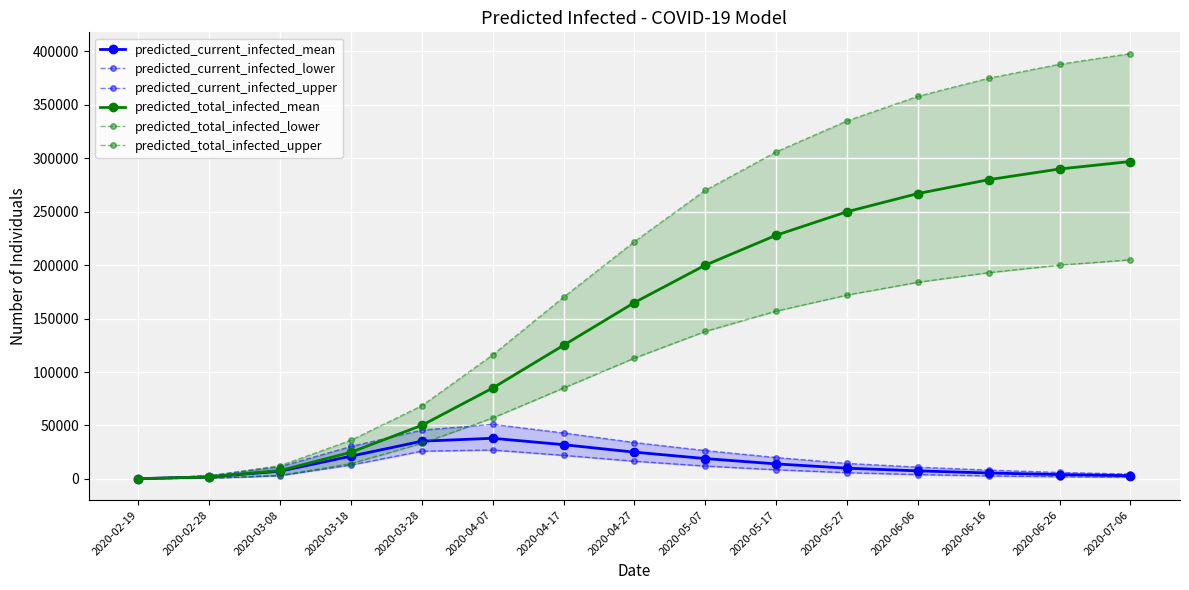

True or false: predicted_current_infected_upper and predicted_total_infected_lower intersect in this chart.

True